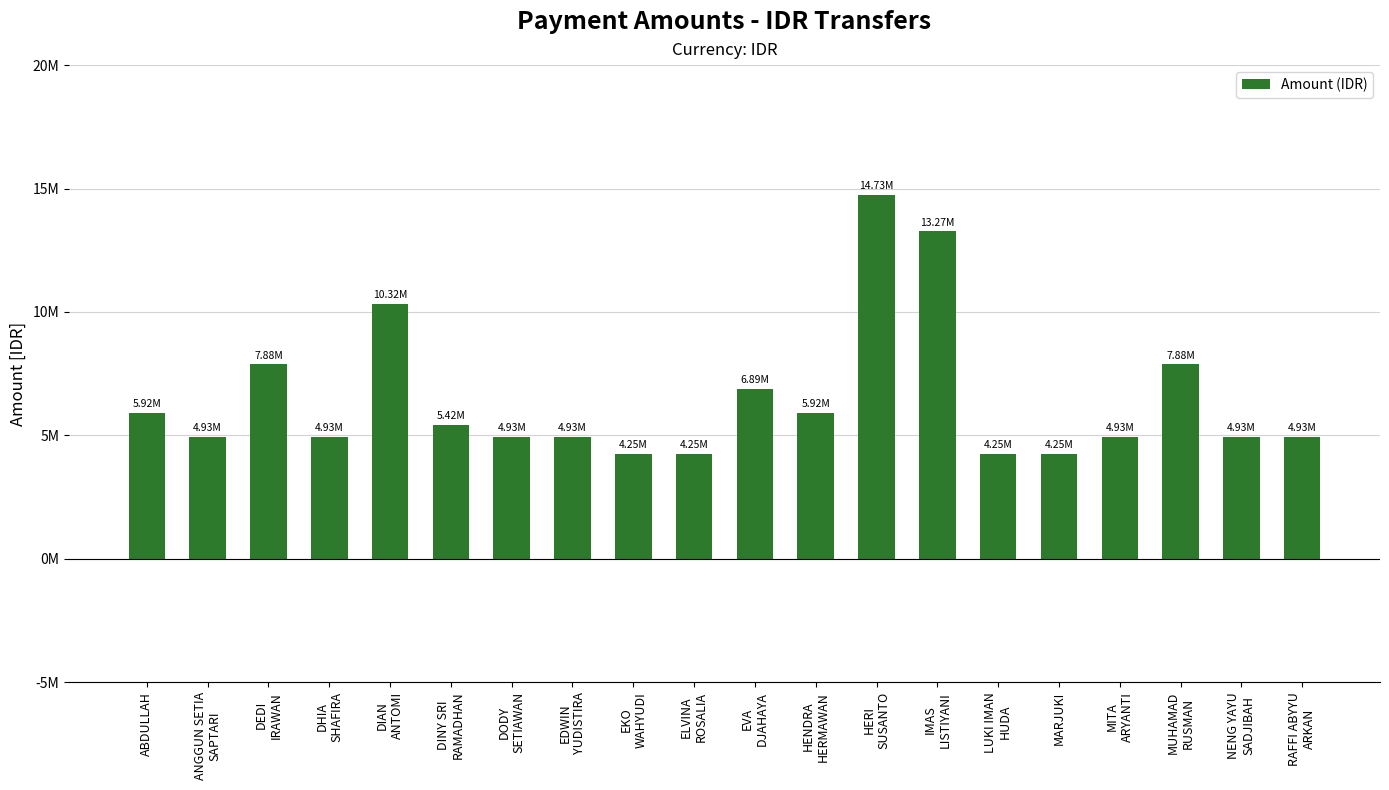

Reading left to right, list all the values displayed in this chart.

ABDULLAH=5915000	ANGGUN SETIA
SAPTARI=4935000	DEDI
IRAWAN=7875000	DHIA
SHAFIRA=4935000	DIAN
ANTOMI=10325000	DINY SRI
RAMADHAN=5425000	DODY
SETIAWAN=4935000	EDWIN
YUDISTIRA=4935000	EKO
WAHYUDI=4249000	ELVINA
ROSALIA=4249000	EVA
DJAHAYA=6895000	HENDRA
HERMAWAN=5915000	HERI
SUSANTO=14735000	IMAS
LISTIYANI=13265000	LUKI IMAN
HUDA=4249000	MARJUKI=4249000	MITA
ARYANTI=4935000	MUHAMAD
RUSMAN=7875000	NENG YAYU
SADJIBAH=4935000	RAFFI ABYYU
ARKAN=4935000